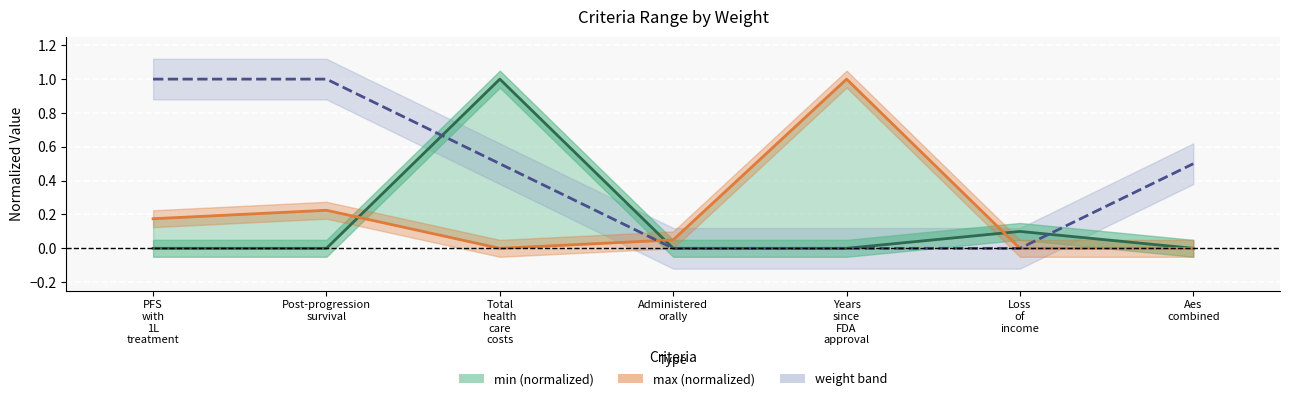

Where is the first local maximum for max (normalized)?

Post-progression
survival